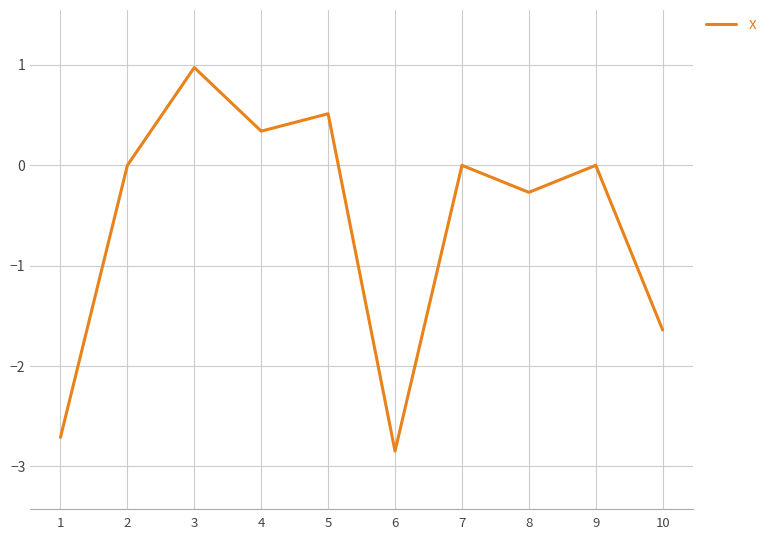

What is the minimum value shown in the chart?

-2.8